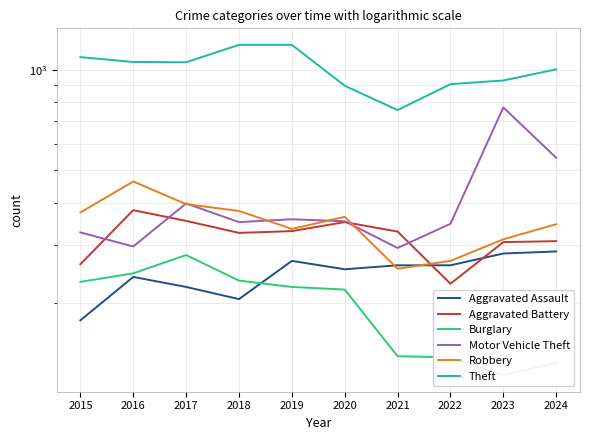

How many lines are shown in the chart?

6